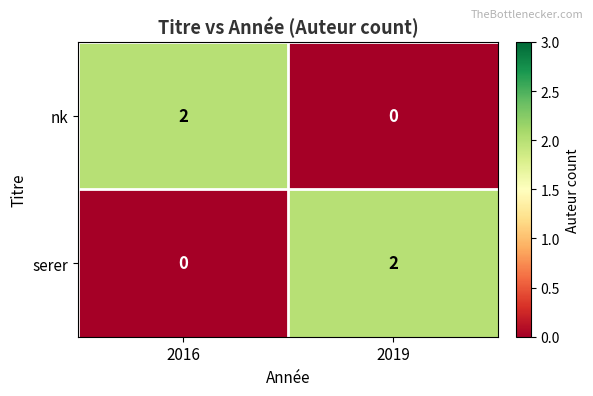

Is the value of serer at 2016 greater than the value of nk at 2016?

No